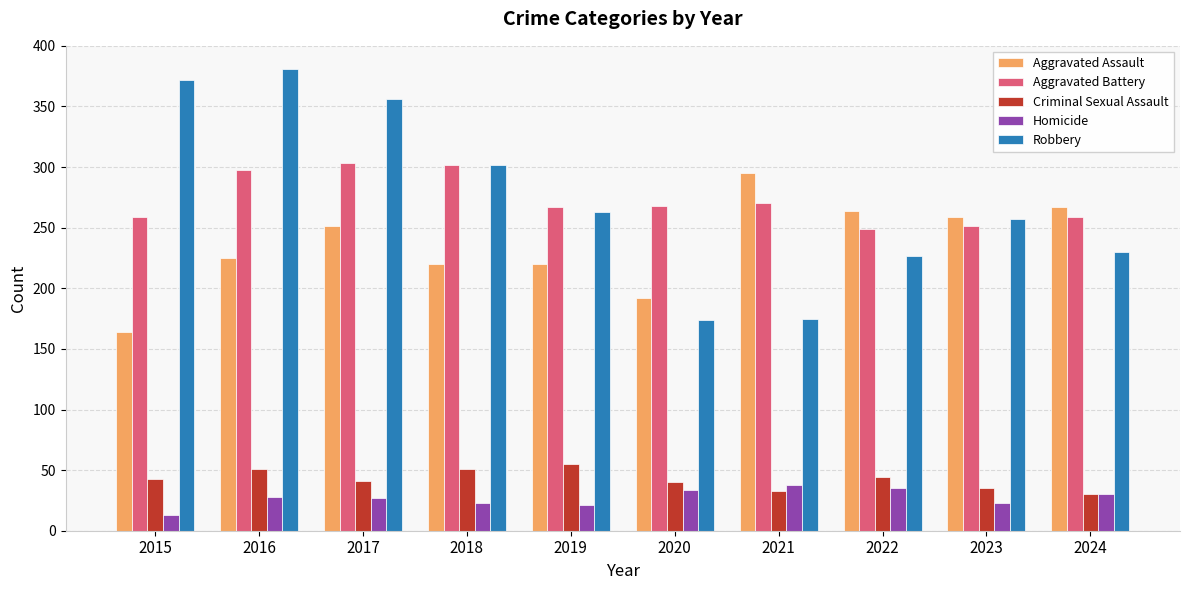

Is it true that Robbery equals 113 at 2021?

False